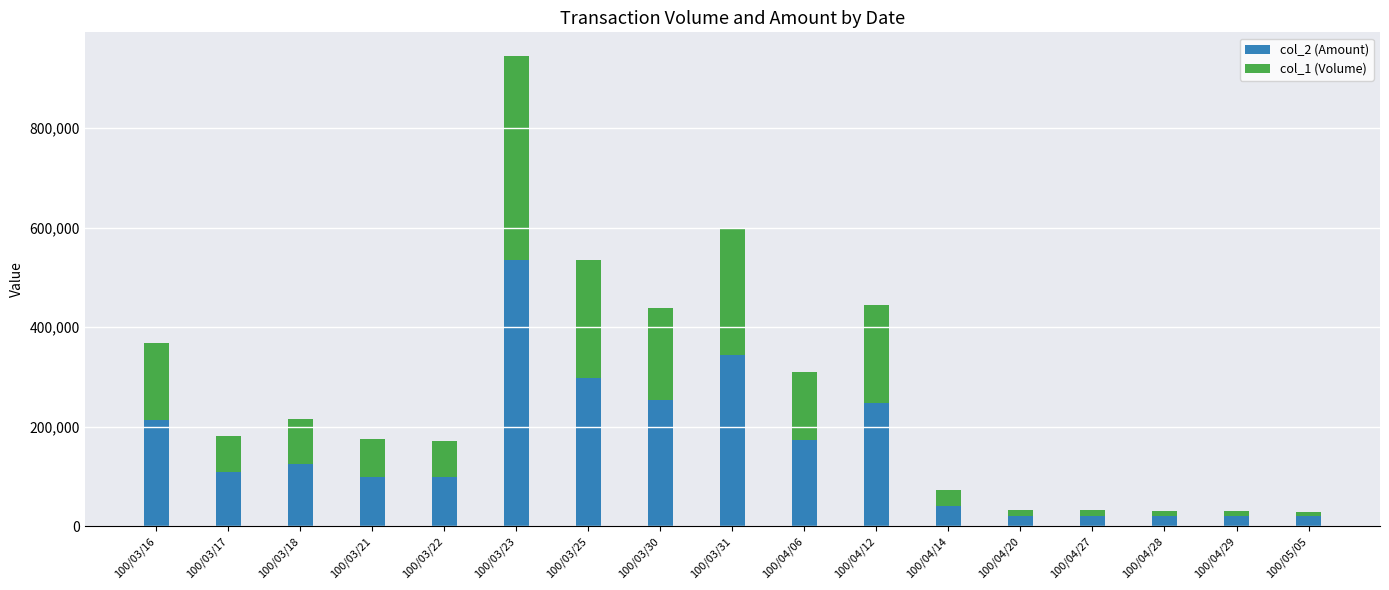

Are the bars horizontal?

No